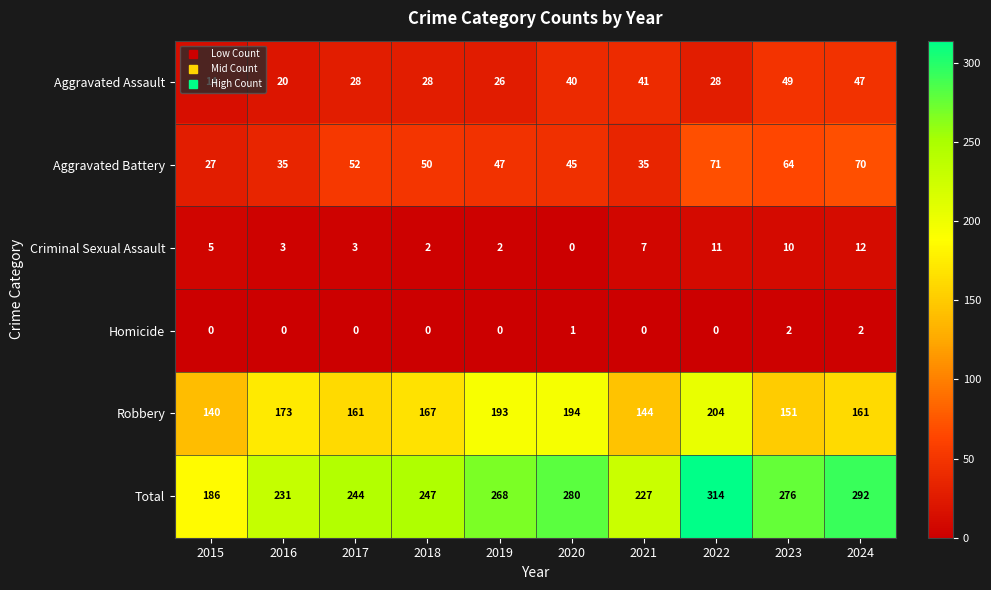

Which series has the widest spread of values?

Total